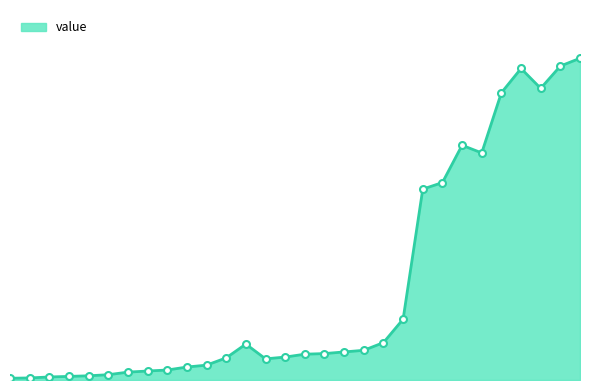

How many interior local valleys (lower than both neighbors) does the data have?

3